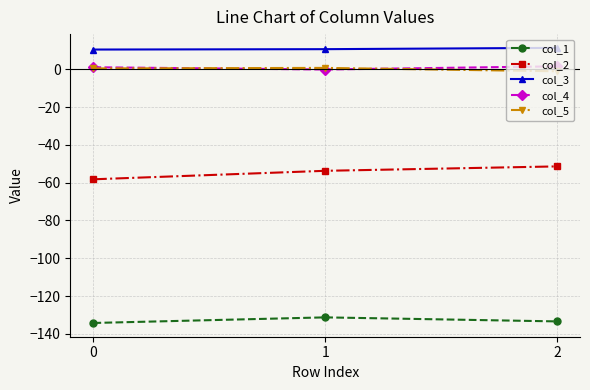

What is the greatest value displayed?

11.3